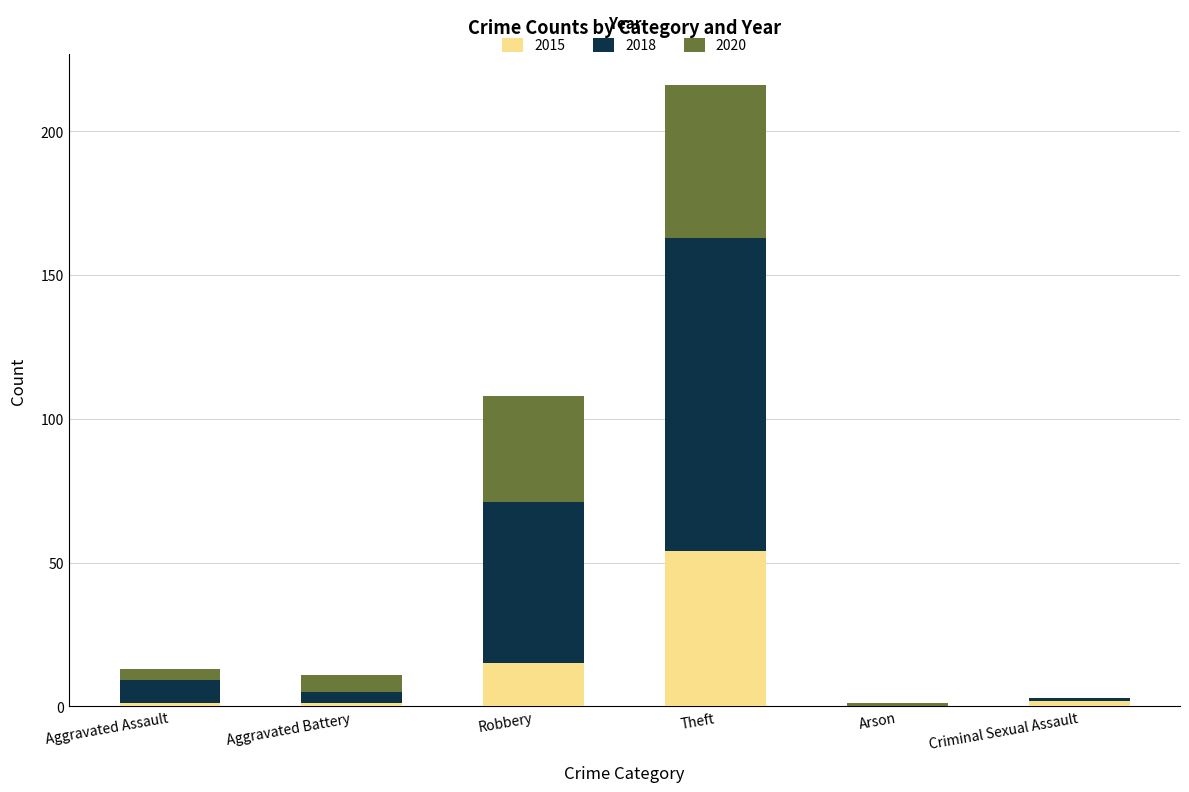

At which category is the sum across all series the highest?

Theft